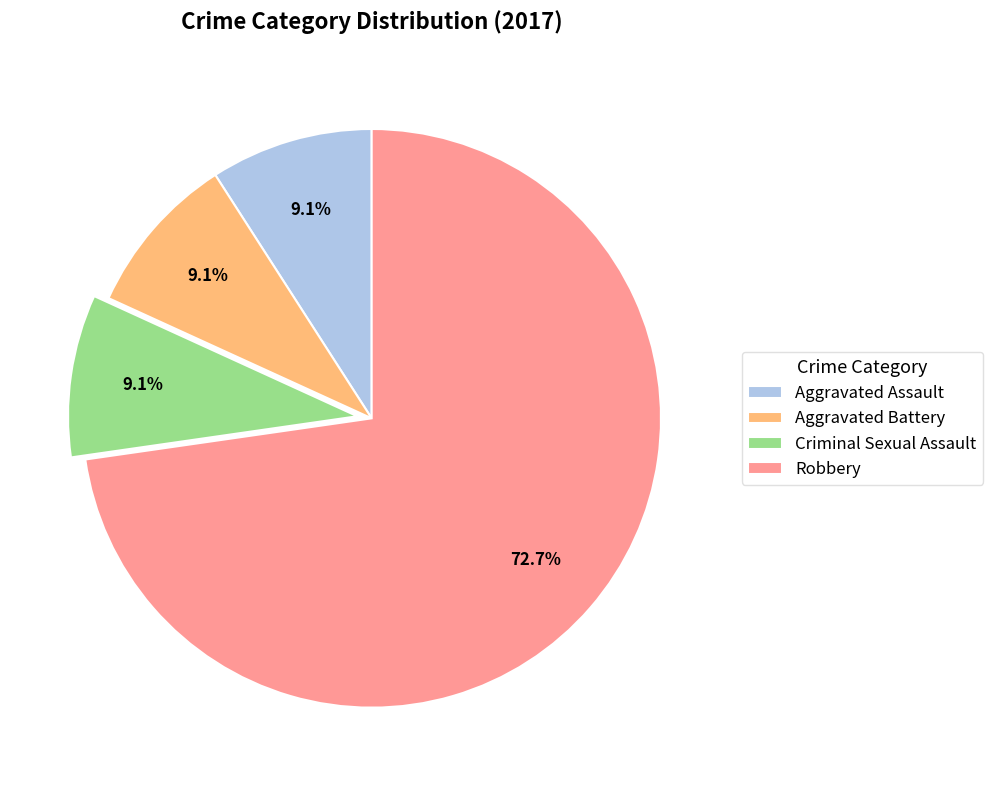

Approximately how many times larger is the value at Criminal Sexual Assault compared to Aggravated Battery?

1.0